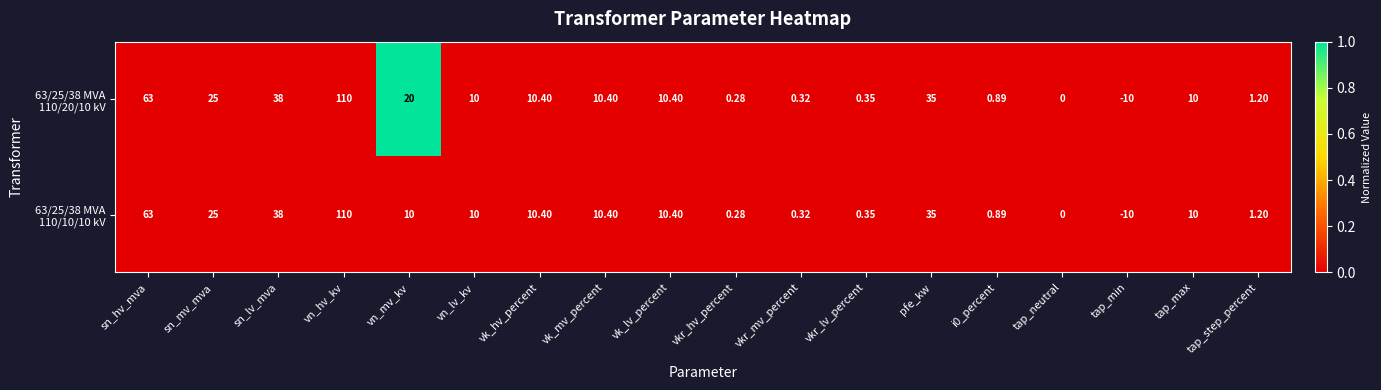

How many series are shown in this chart?

2